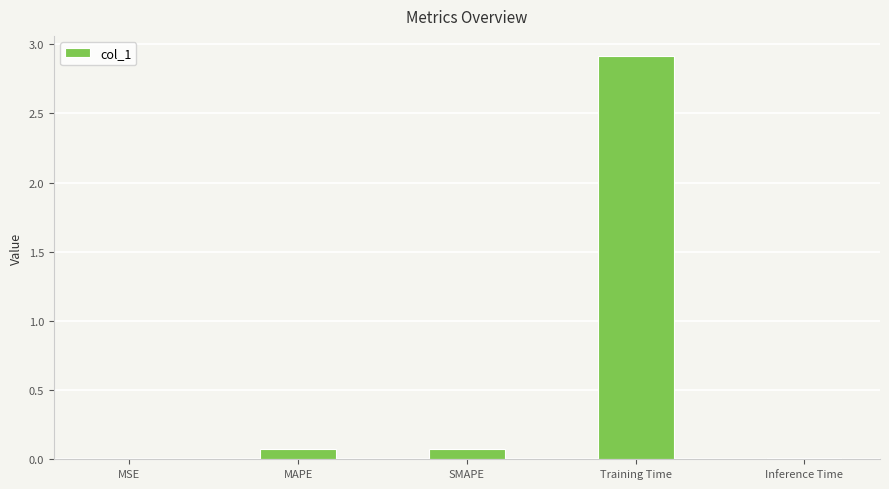

Is it true that the value at MSE is 0.0?

True